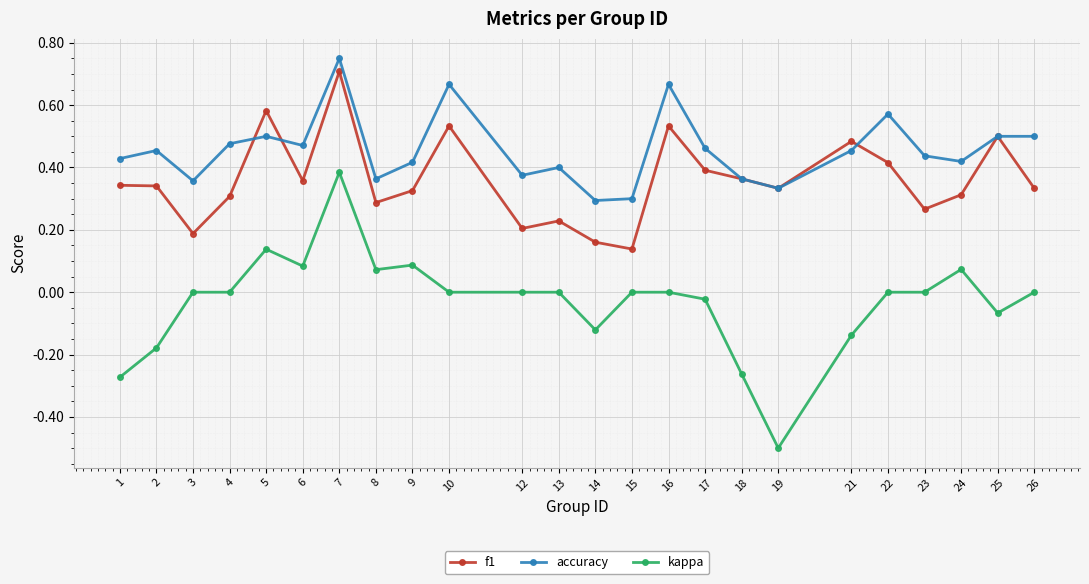

At which label does kappa reach its peak?

7